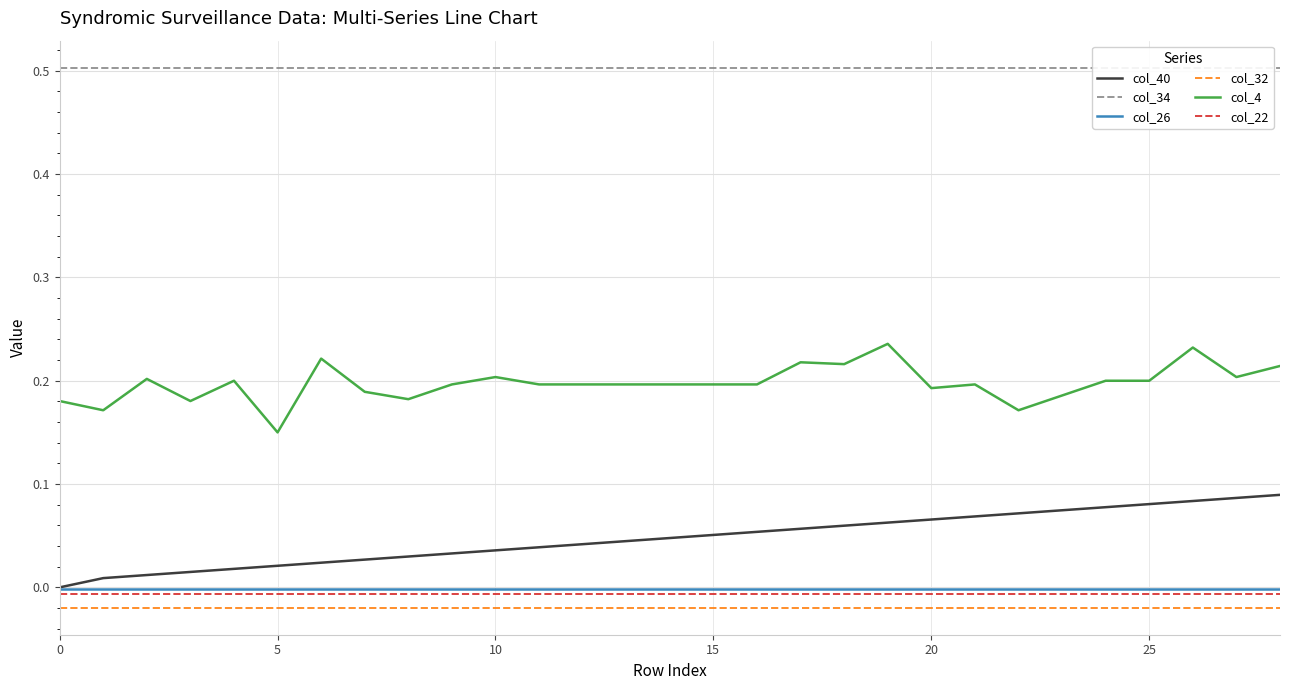

Is the value of col_40 at 8 greater than the value of col_34 at 17?

No